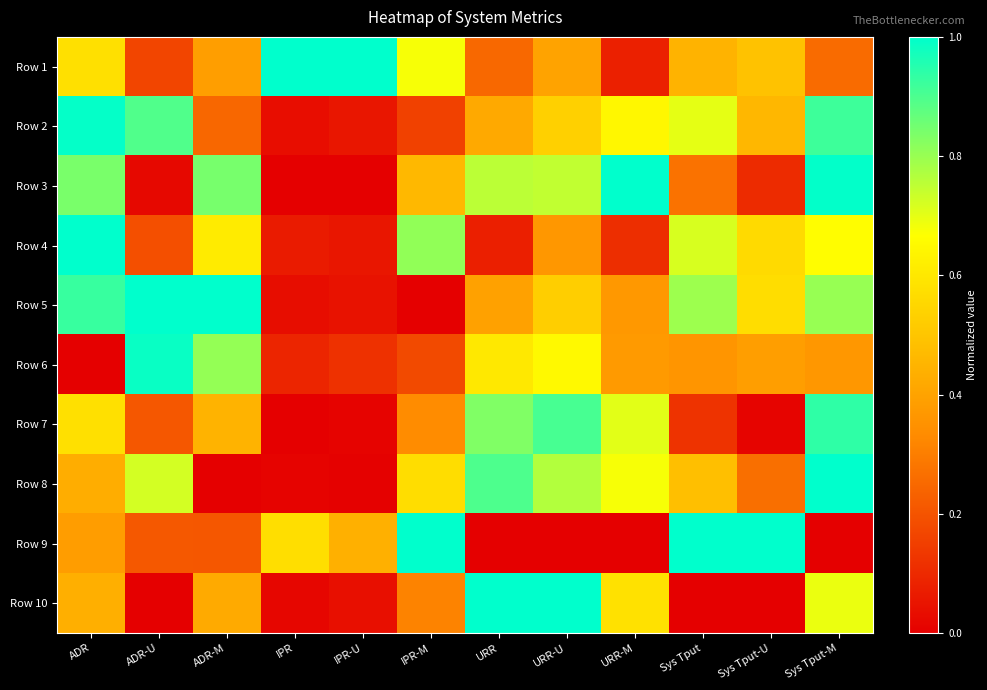

What is the total value across all series at IPR?

1.8